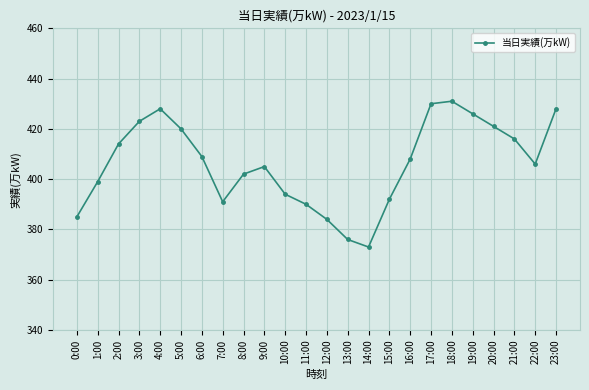

What is the approximate value at 10:00, to the nearest 10?

390